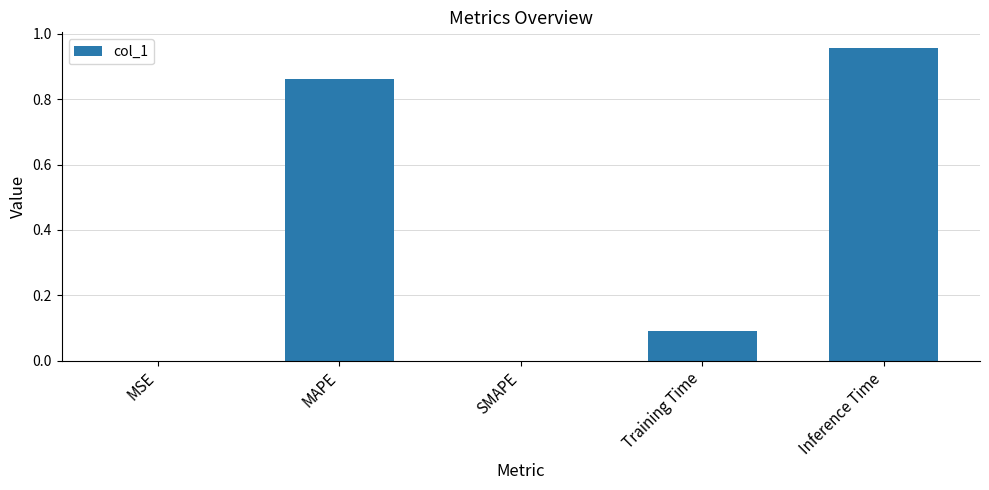

The value at SMAPE is 0.0. True or false?

True